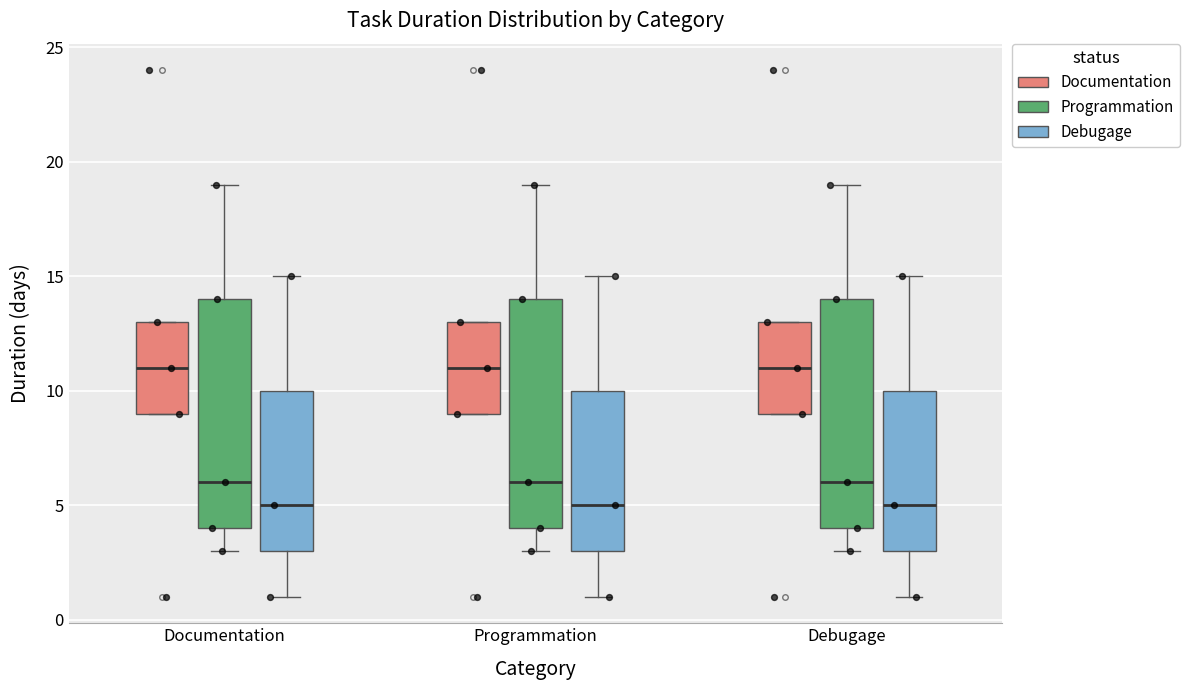

Where does the median line of the box for Debugage (Programmation) sit on the y-axis? The values are not printed on the chart, so give them approximately, as read against the axis.

6